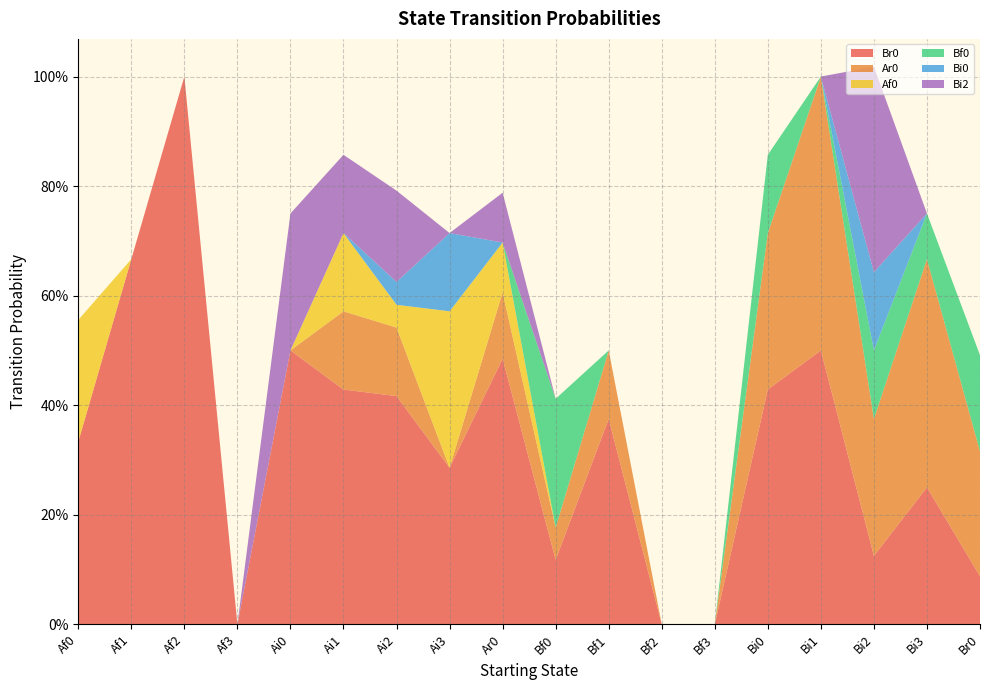

Reading left to right, list all the values displayed in this chart.

Br0: Af0=0.3	Af1=0.7	Af2=1.0	Af3=0.0	Ai0=0.5	Ai1=0.4	Ai2=0.4	Ai3=0.3	Ar0=0.5	Bf0=0.1	Bf1=0.4	Bf2=0.0	Bf3=0.0	Bi0=0.4	Bi1=0.5	Bi2=0.1	Bi3=0.2	Br0=0.1
Ar0: Af0=0.0	Af1=0.0	Af2=0.0	Af3=0.0	Ai0=0.0	Ai1=0.1	Ai2=0.1	Ai3=0.0	Ar0=0.1	Bf0=0.1	Bf1=0.1	Bf2=0.0	Bf3=0.0	Bi0=0.3	Bi1=0.5	Bi2=0.2	Bi3=0.4	Br0=0.2
Af0: Af0=0.2	Af1=0.0	Af2=0.0	Af3=0.0	Ai0=0.0	Ai1=0.1	Ai2=0.0	Ai3=0.3	Ar0=0.1	Bf0=0.0	Bf1=0.0	Bf2=0.0	Bf3=0.0	Bi0=0.0	Bi1=0.0	Bi2=0.0	Bi3=0.0	Br0=0.0
Bf0: Af0=0.0	Af1=0.0	Af2=0.0	Af3=0.0	Ai0=0.0	Ai1=0.0	Ai2=0.0	Ai3=0.0	Ar0=0.0	Bf0=0.2	Bf1=0.0	Bf2=0.0	Bf3=0.0	Bi0=0.1	Bi1=0.0	Bi2=0.1	Bi3=0.1	Br0=0.2
Bi0: Af0=0.0	Af1=0.0	Af2=0.0	Af3=0.0	Ai0=0.0	Ai1=0.0	Ai2=0.0	Ai3=0.1	Ar0=0.0	Bf0=0.0	Bf1=0.0	Bf2=0.0	Bf3=0.0	Bi0=0.0	Bi1=0.0	Bi2=0.1	Bi3=0.0	Br0=0.0
Bi2: Af0=0.0	Af1=0.0	Af2=0.0	Af3=0.0	Ai0=0.2	Ai1=0.1	Ai2=0.2	Ai3=0.0	Ar0=0.1	Bf0=0.0	Bf1=0.0	Bf2=0.0	Bf3=0.0	Bi0=0.0	Bi1=0.0	Bi2=0.4	Bi3=0.0	Br0=0.0